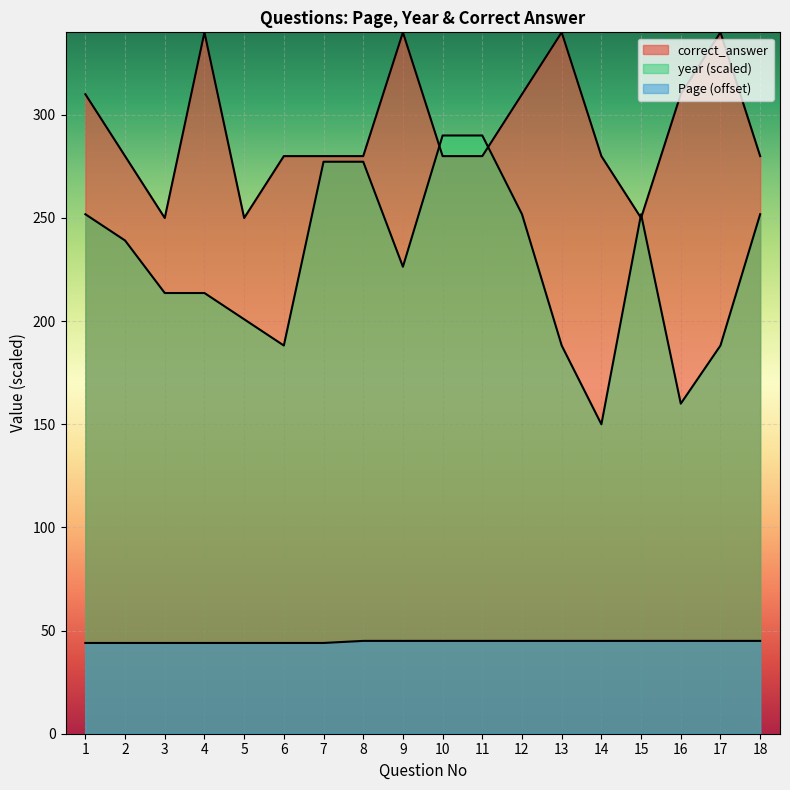

True or false: the data shows 45 at 12.

True